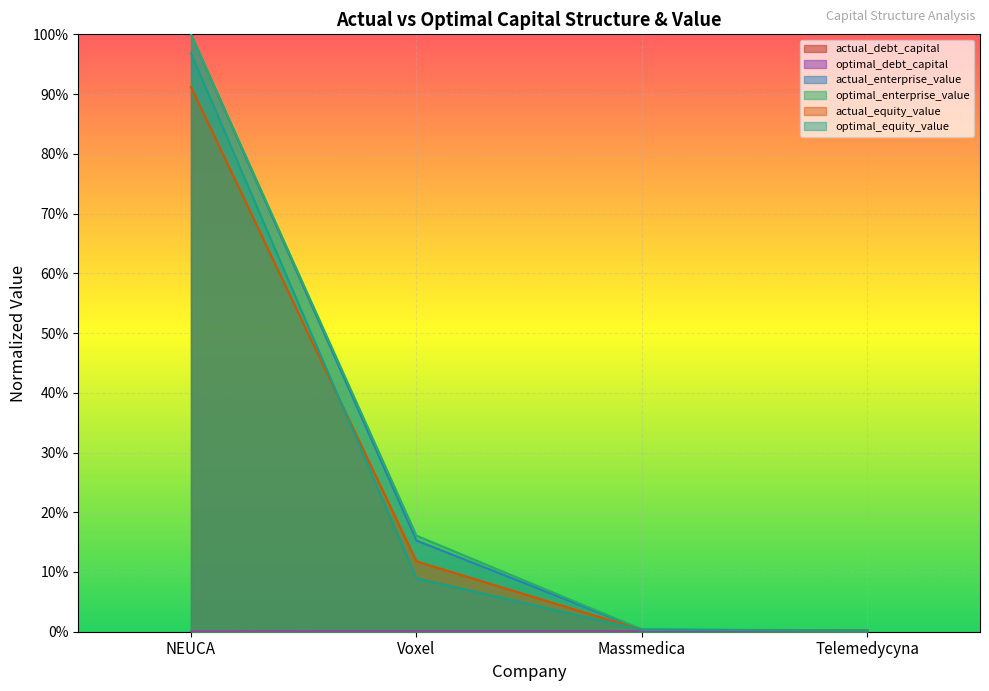

True or false: optimal_debt_capital and actual_enterprise_value cross at least once.

False